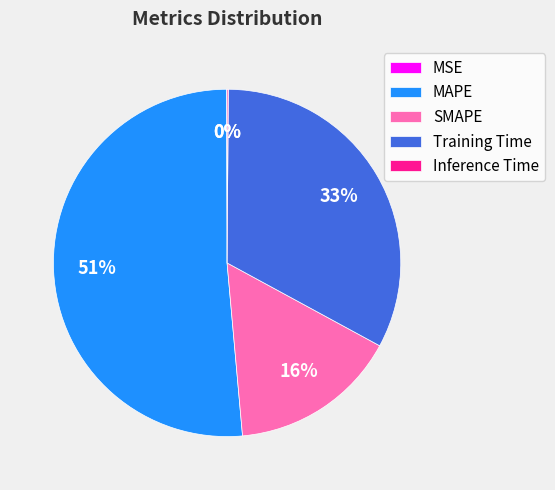

Is the sum of Training Time and MAPE greater than half?

Yes